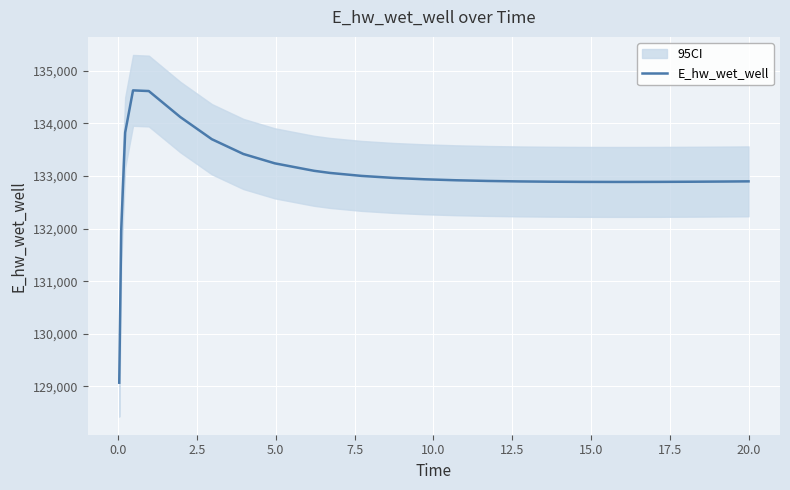

What is the difference between the second highest and second lowest values?

2645.3